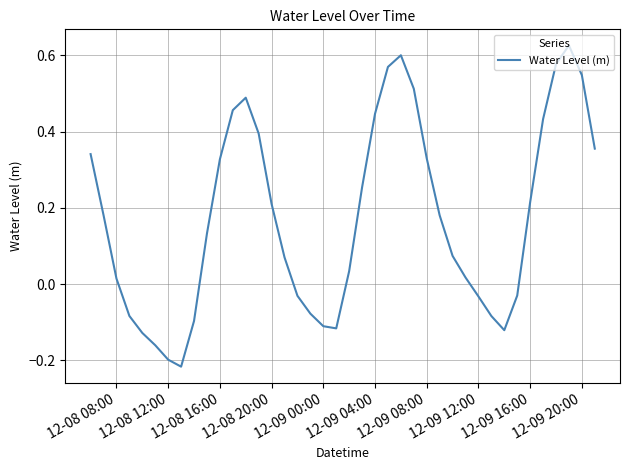

What is the difference between the maximum and minimum values?

0.8